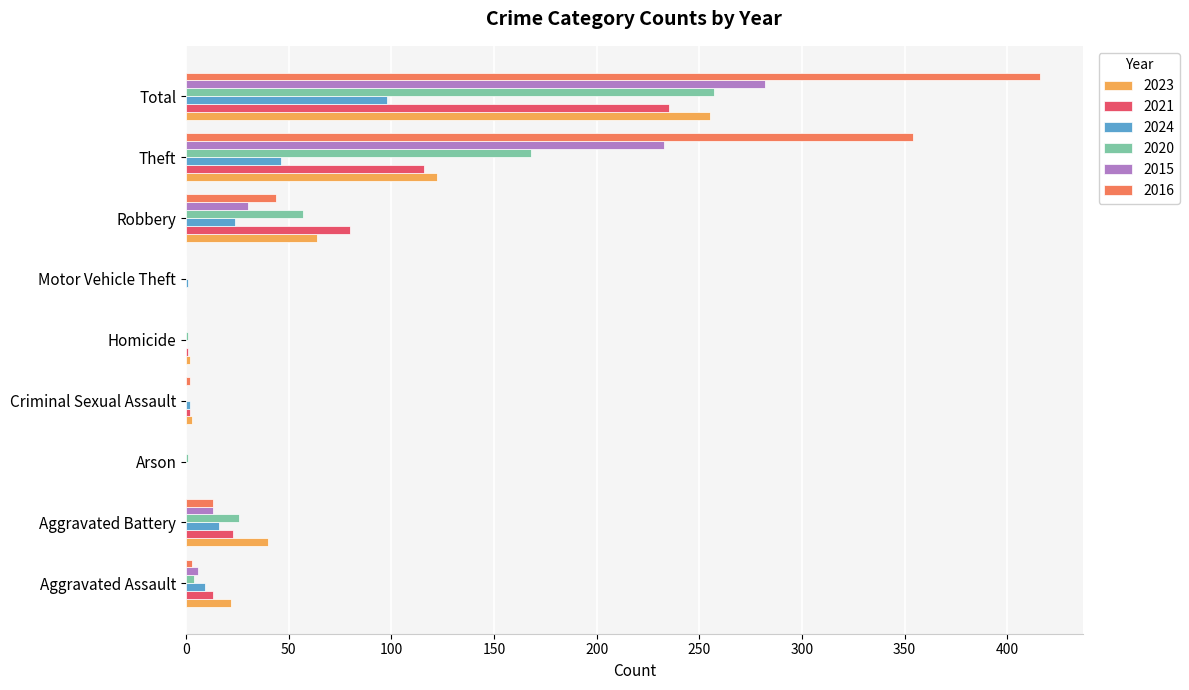

What is the highest value of the 2020 series?

257